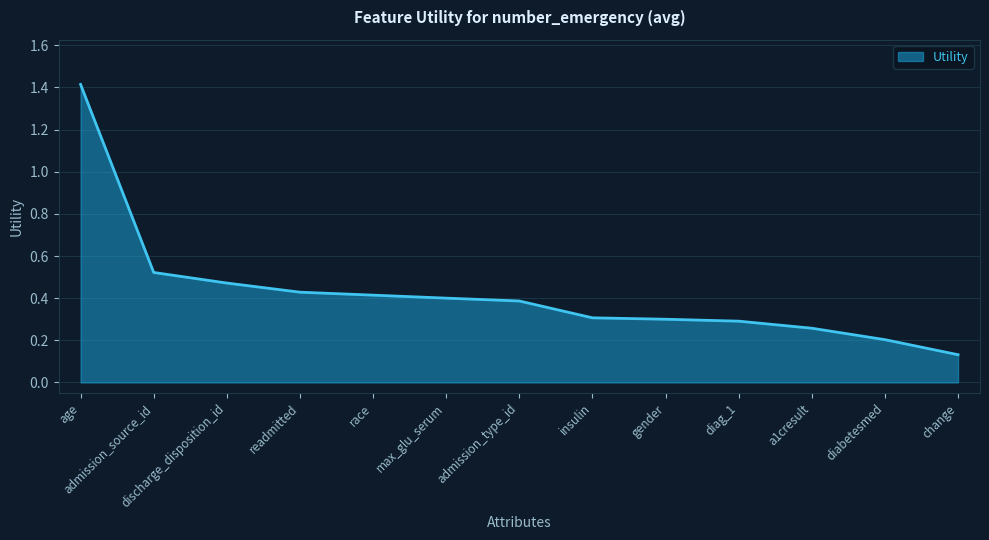

What position from the right is readmitted?

10